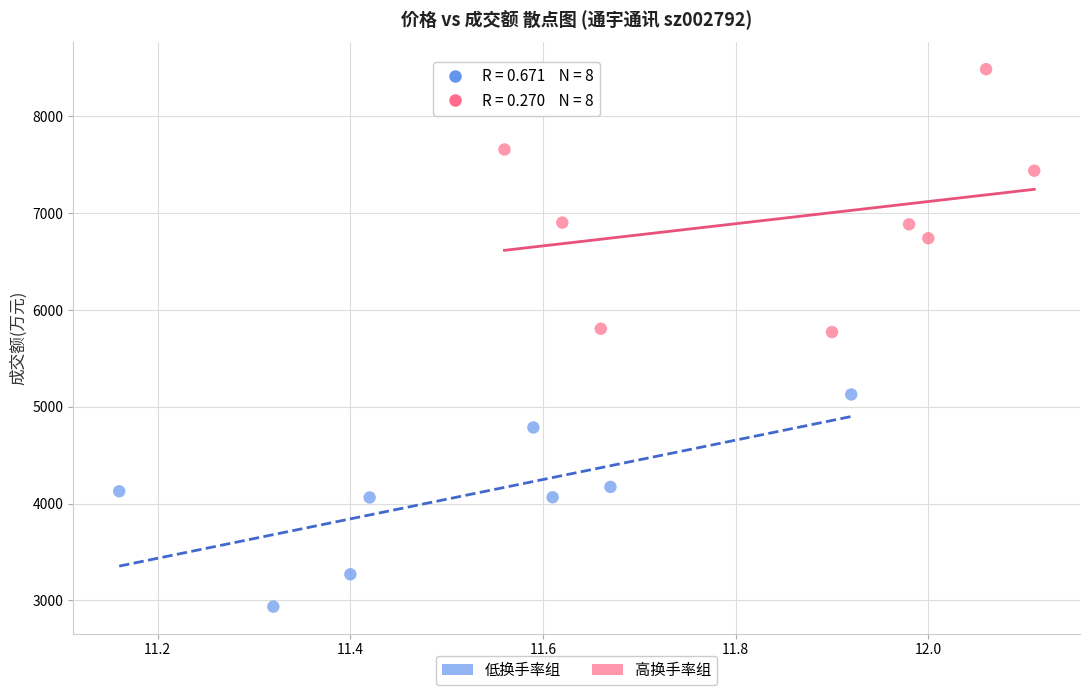

Which series reaches the minimum Y coordinate?

低换手率组